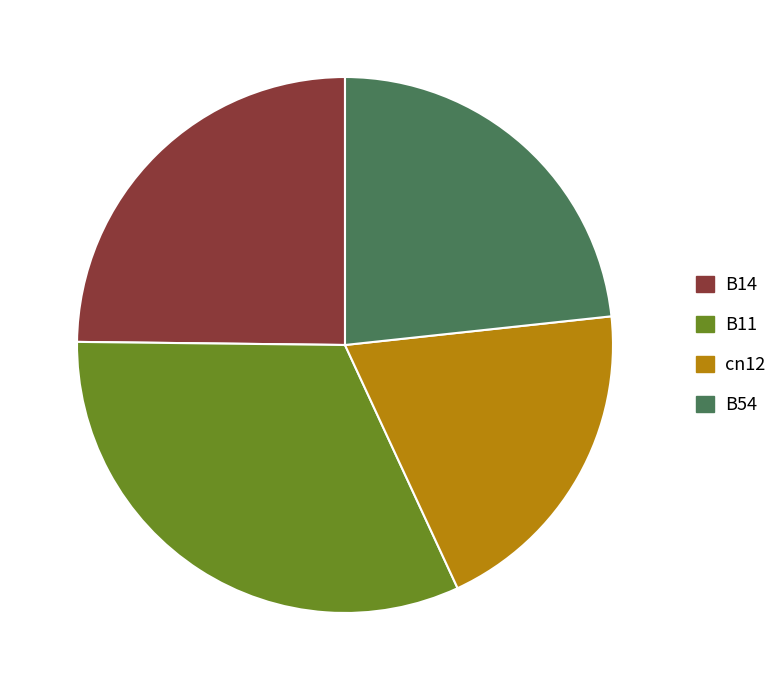

True or false: B54 accounts for 9% of the total.

False